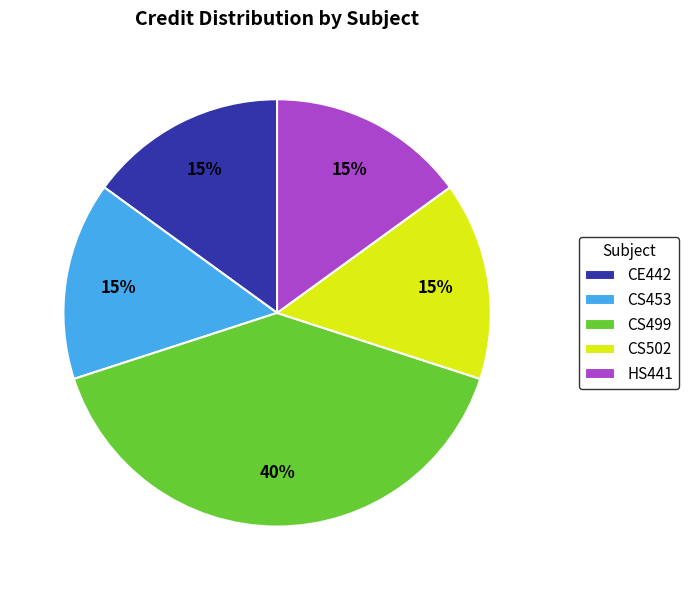

To the nearest percent, what portion does CS499 represent?

40%